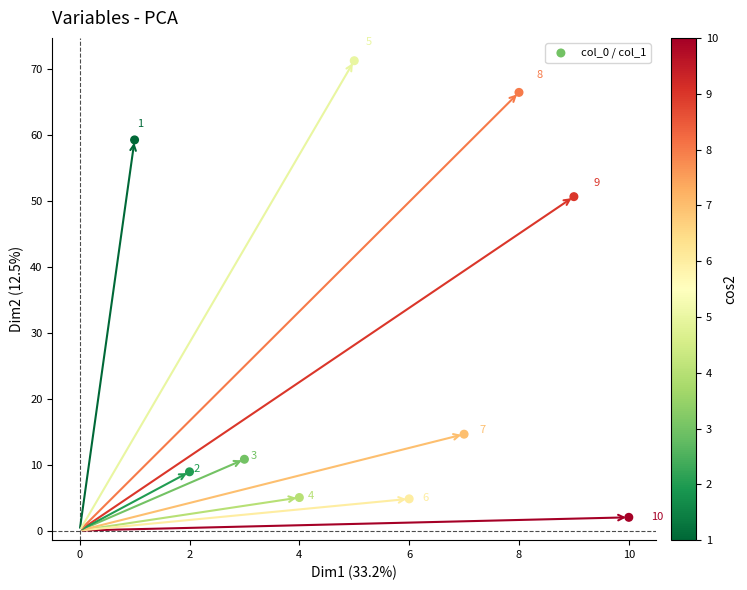

What is the average X value?

5.5